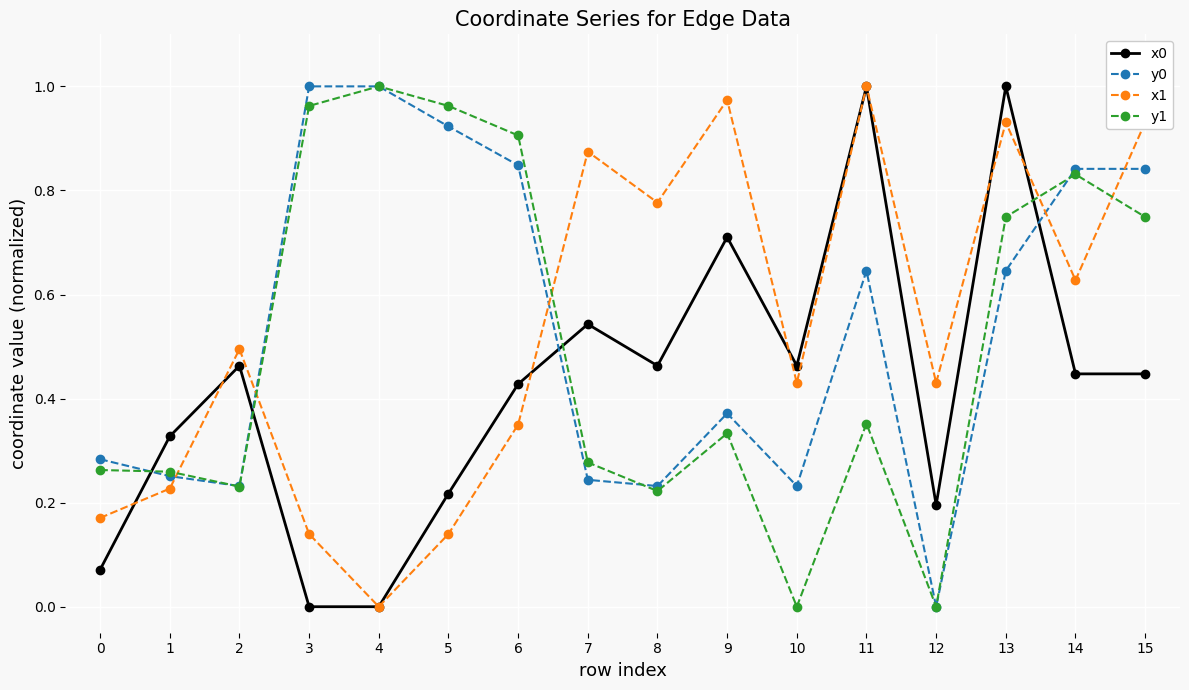

The value of y0 at 13 is 0.9. True or false?

False